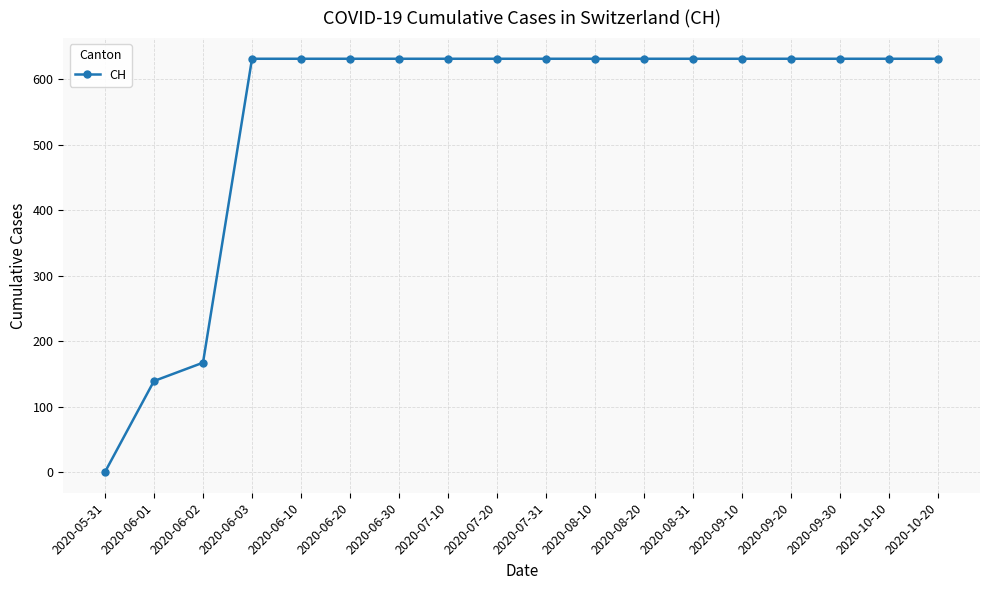

Reading right to left, transcribe all the data shown in this chart.

2020-10-20=631	2020-10-10=631	2020-09-30=631	2020-09-20=631	2020-09-10=631	2020-08-31=631	2020-08-20=631	2020-08-10=631	2020-07-31=631	2020-07-20=631	2020-07-10=631	2020-06-30=631	2020-06-20=631	2020-06-10=631	2020-06-03=631	2020-06-02=167	2020-06-01=139	2020-05-31=0